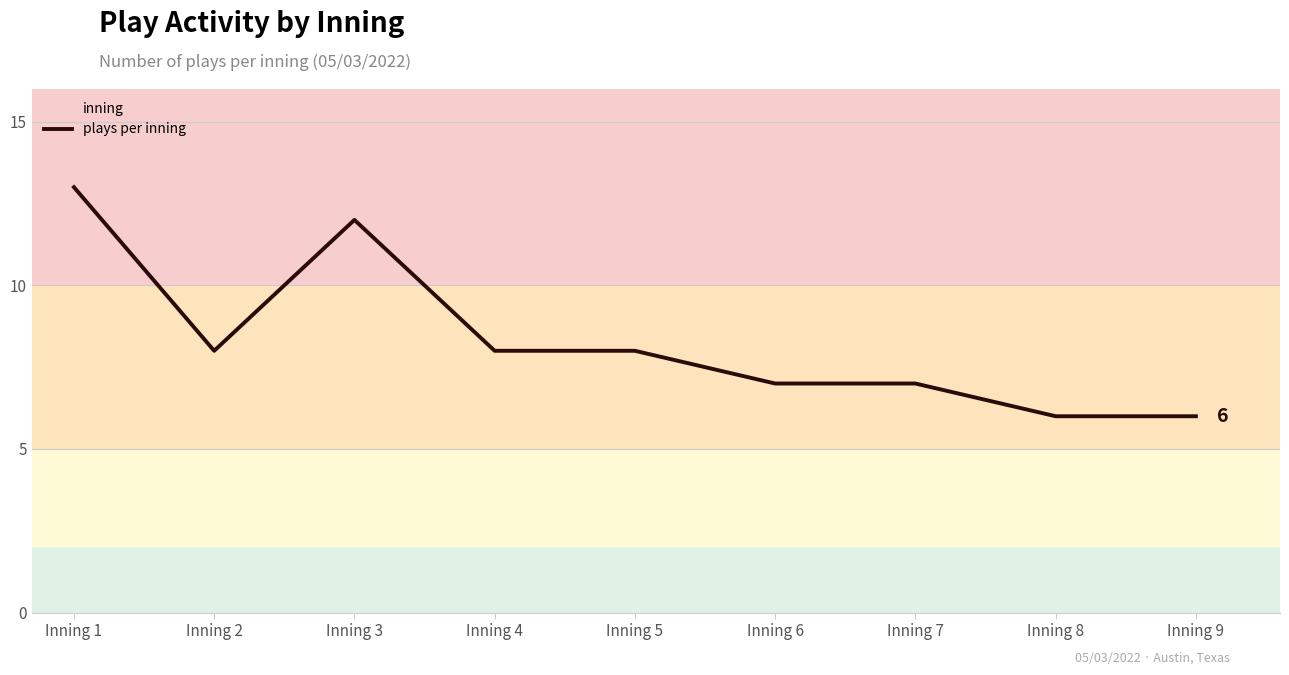

Does the chart have visible grid lines?

Yes